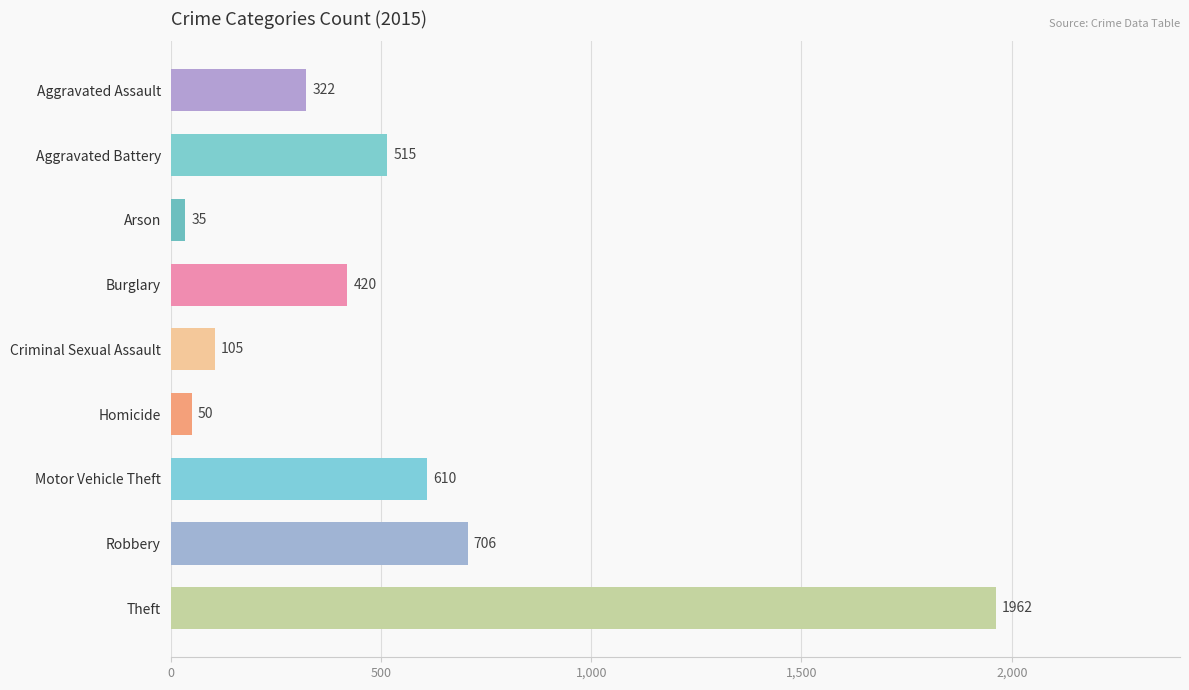

Where is the data nearest to the value 998?

Robbery